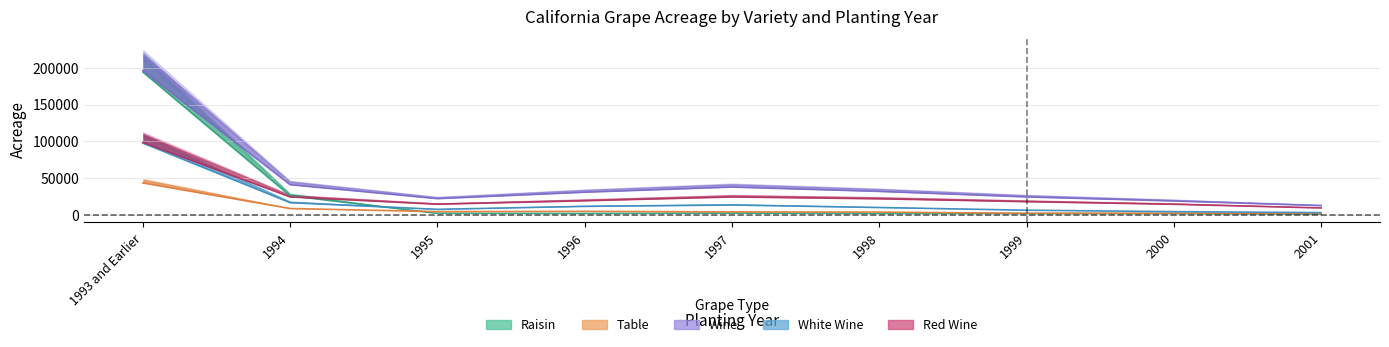

Where is the first local minimum for Table?

1995